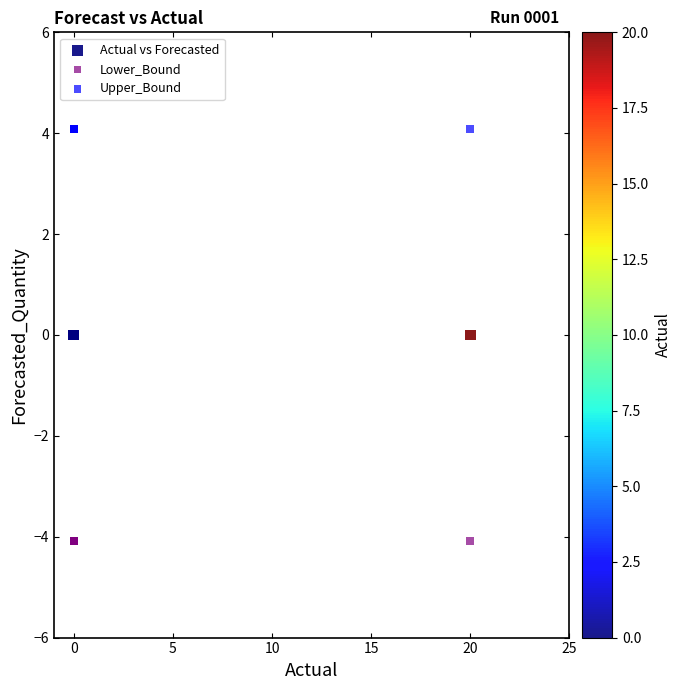

Which series reaches the maximum Y coordinate?

Upper_Bound